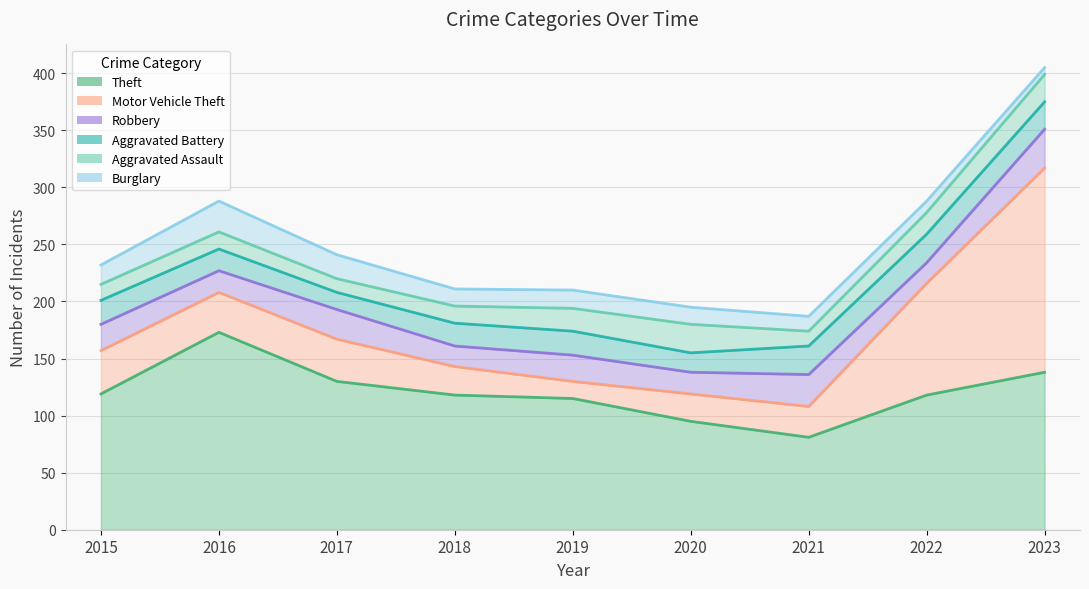

How many categories are shown in the chart?

9